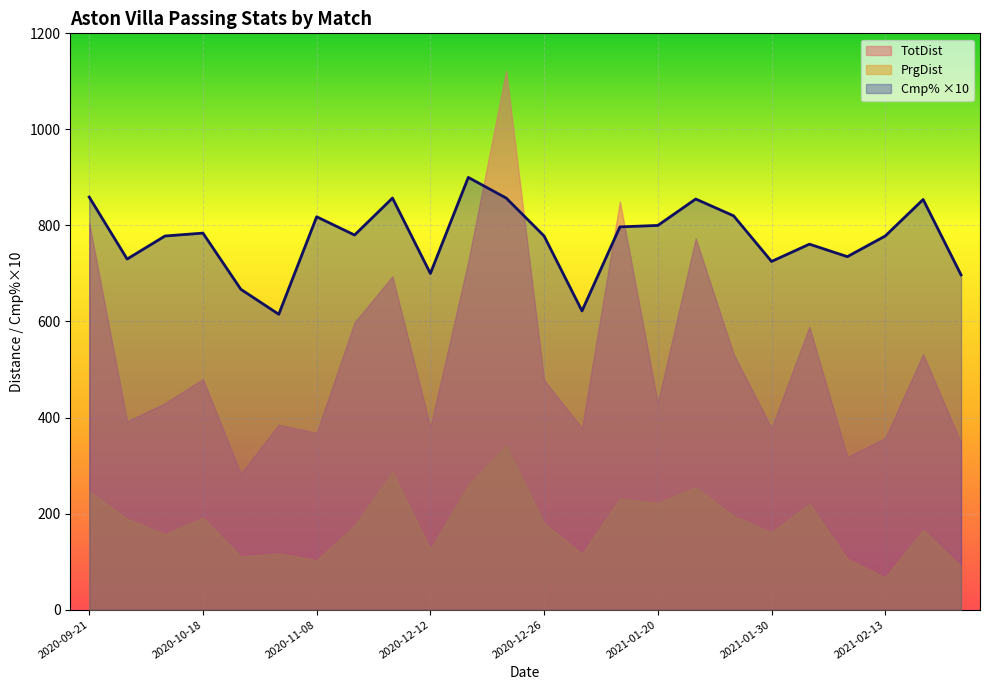

Where is the first local maximum for PrgDist?

2020-10-18